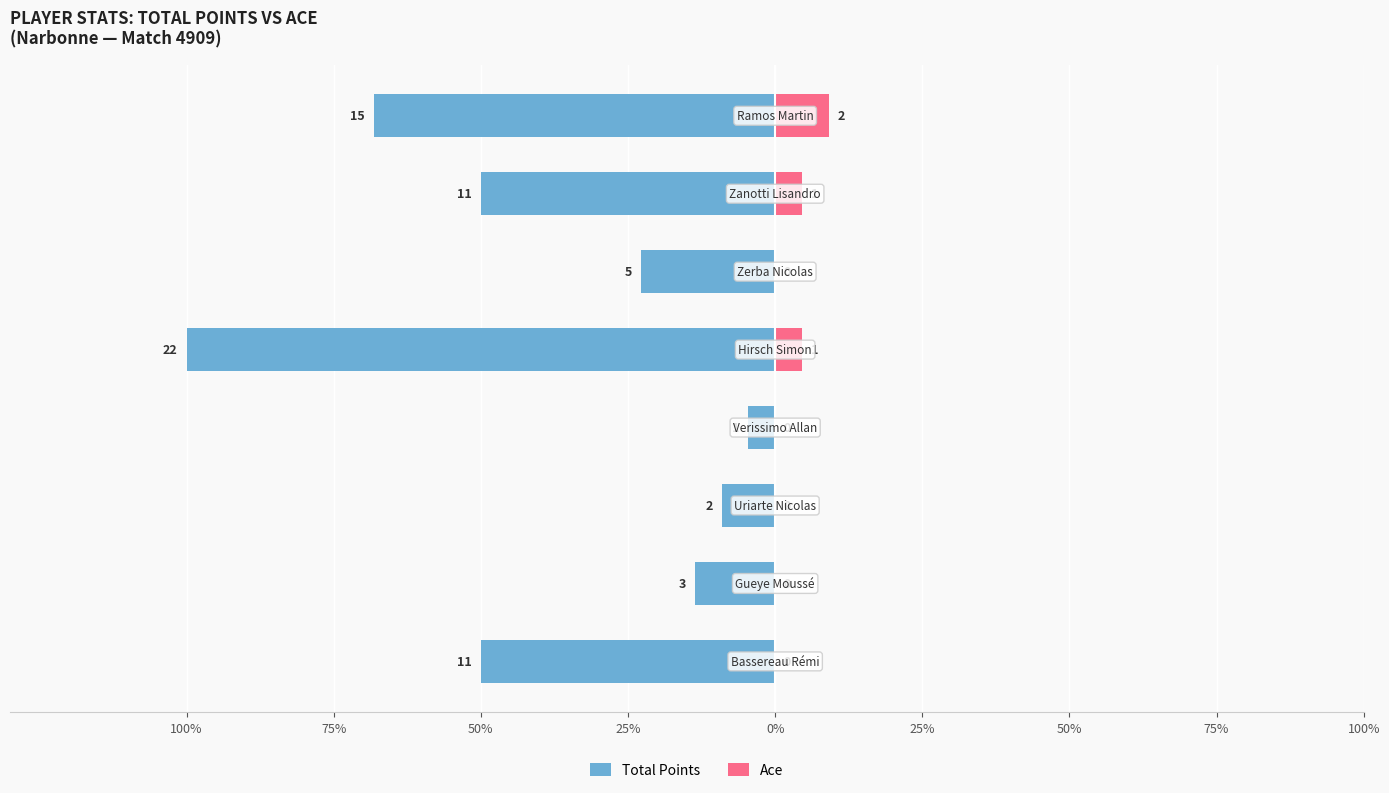

Count the number of categories in the chart.

8